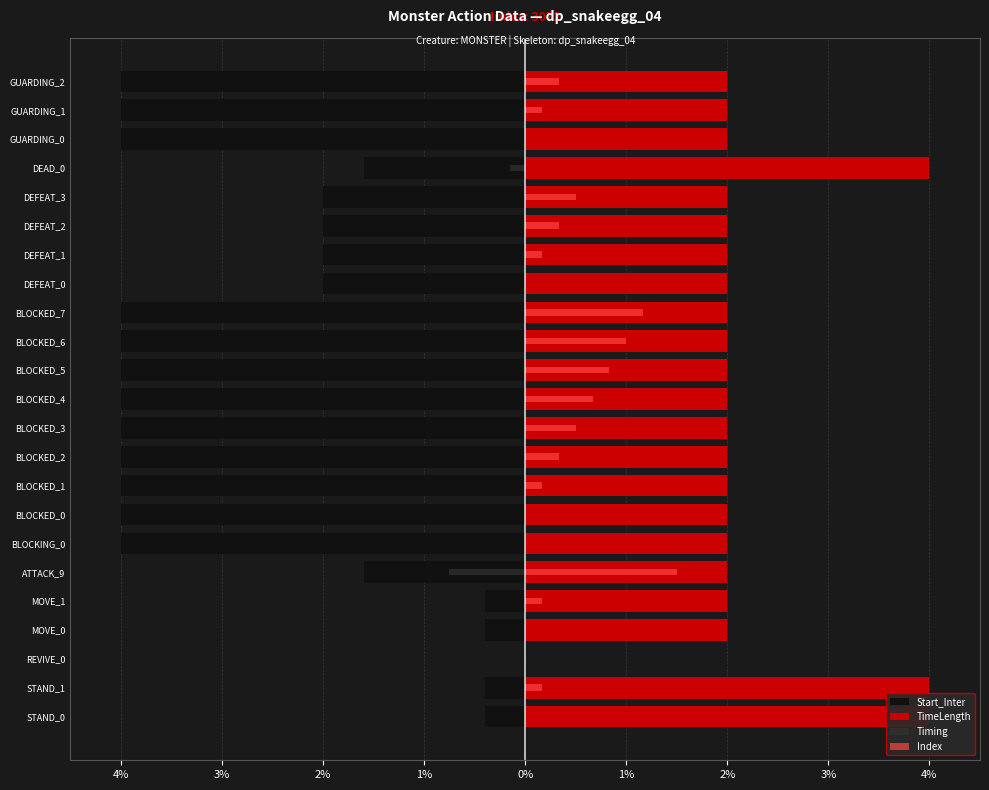

How many distinct data groups are displayed?

4